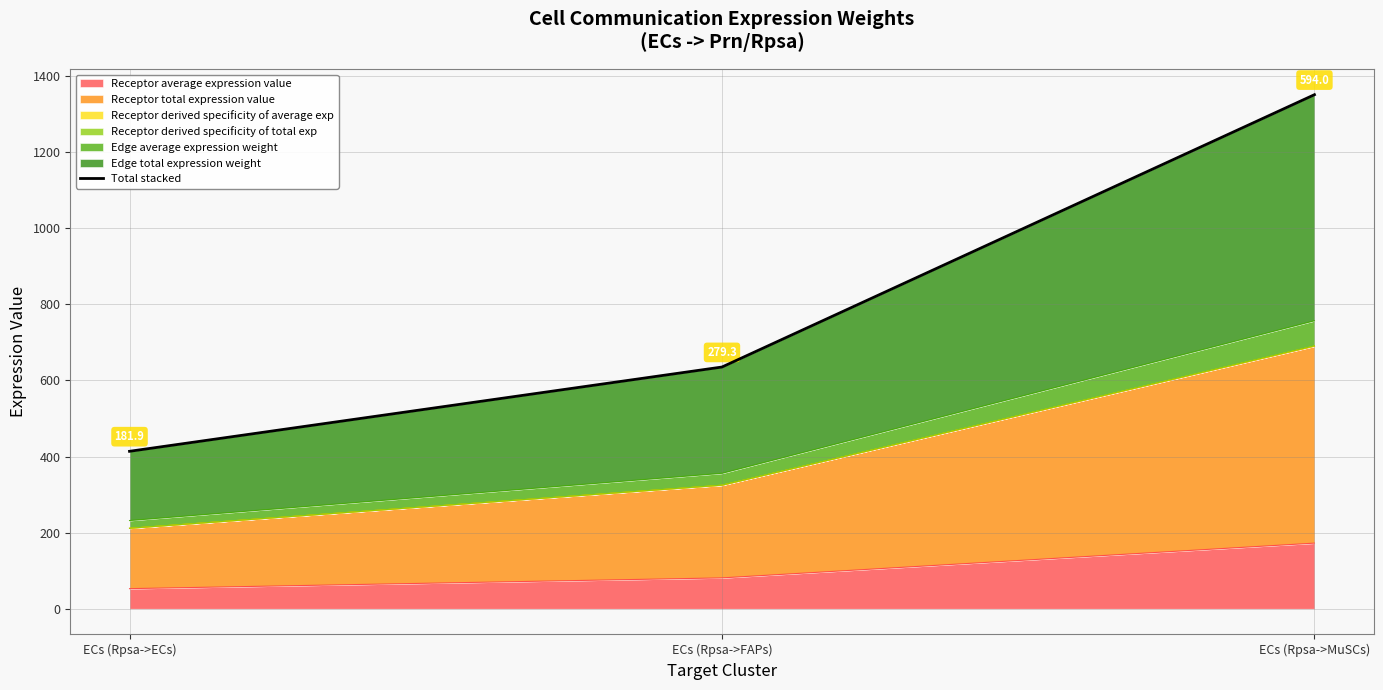

Read the value at ECs (Rpsa->FAPs).

635.2